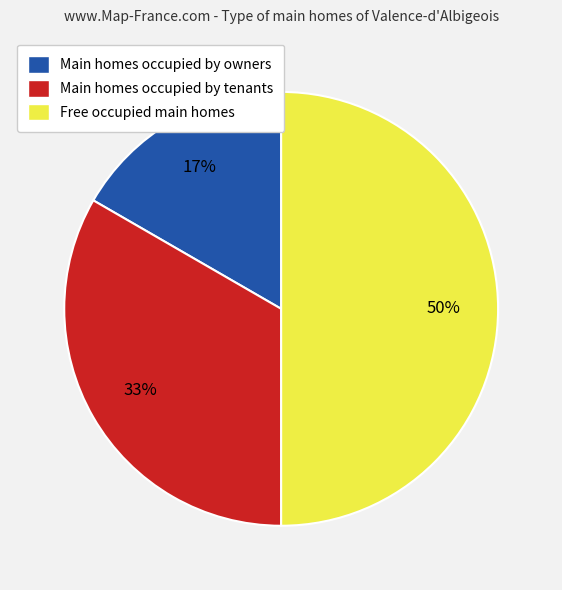

Which category has the biggest portion of the pie?

Free occupied main homes